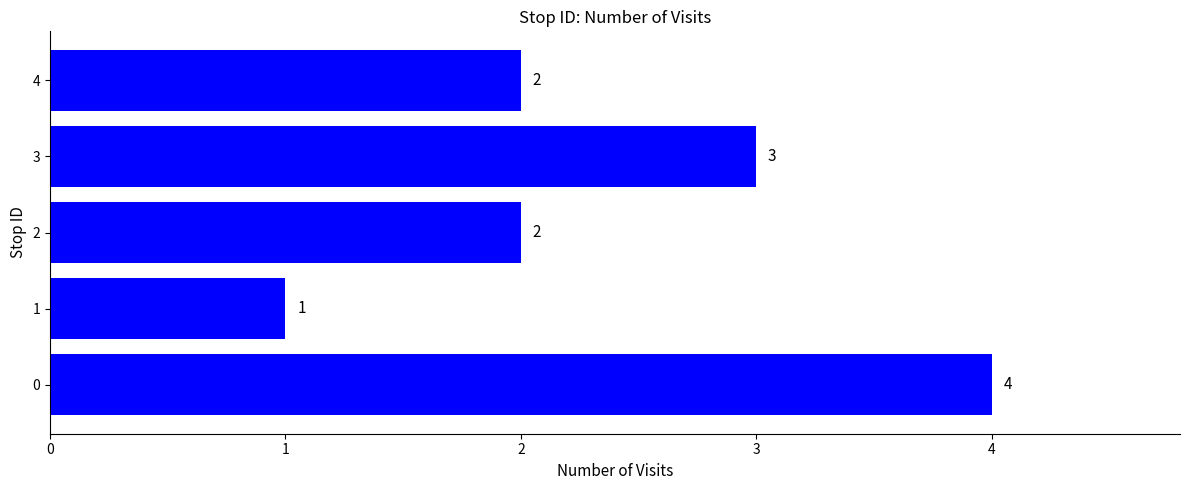

True or false: the data shows 1 at 1.

True